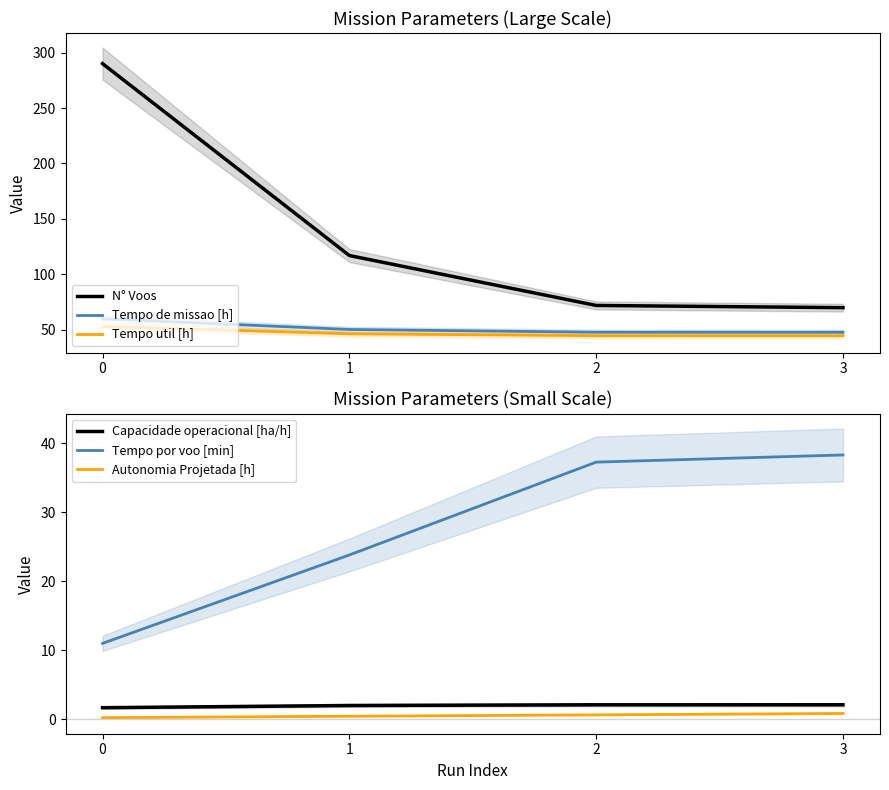

Between 2 and 1, which is larger?

1